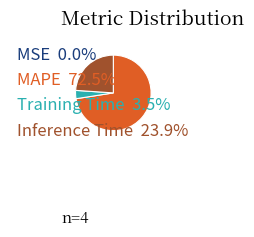

Is there a majority slice in this chart?

Yes